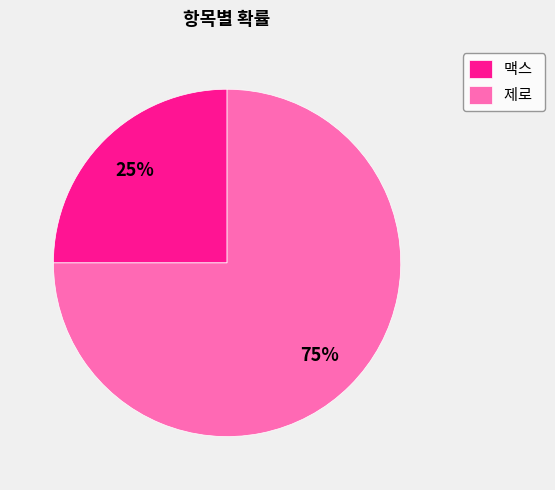

Is there any slice that represents more than half of the pie?

Yes